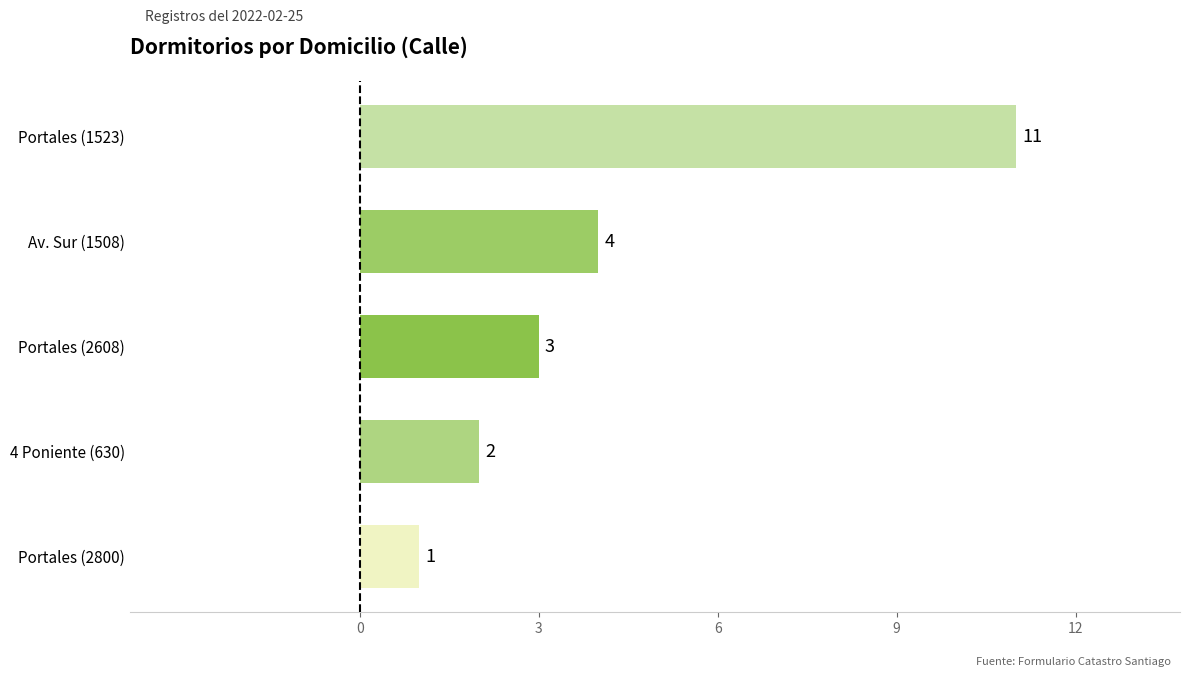

Is it true that the value at Av. Sur (1508) is 6?

False